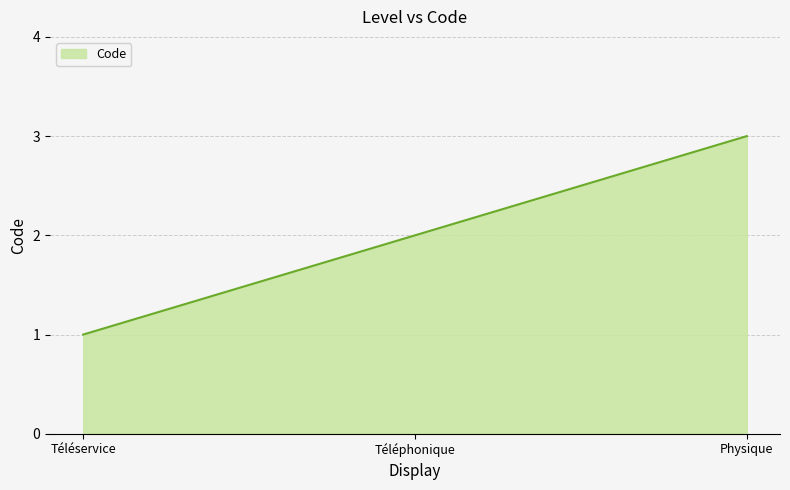

Between Téléphonique and Téléservice, which is larger?

Téléphonique